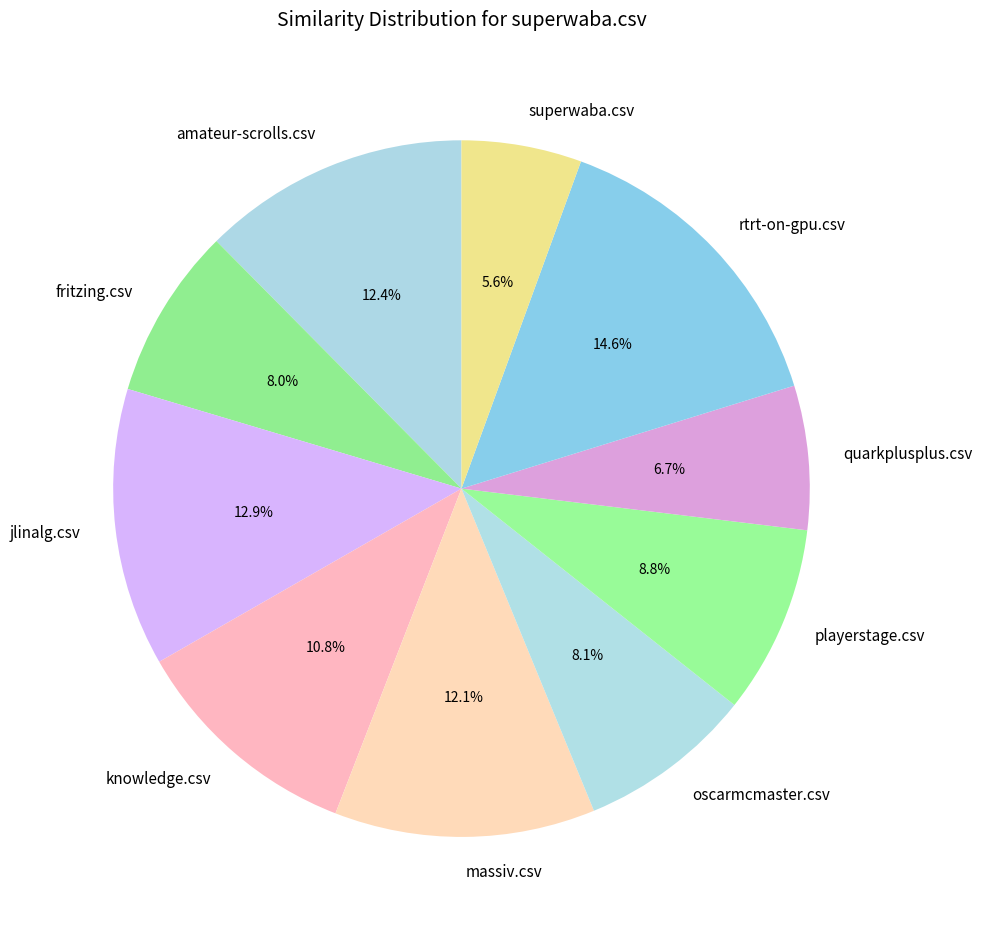

Does rtrt-on-gpu.csv represent more than half of the total?

No